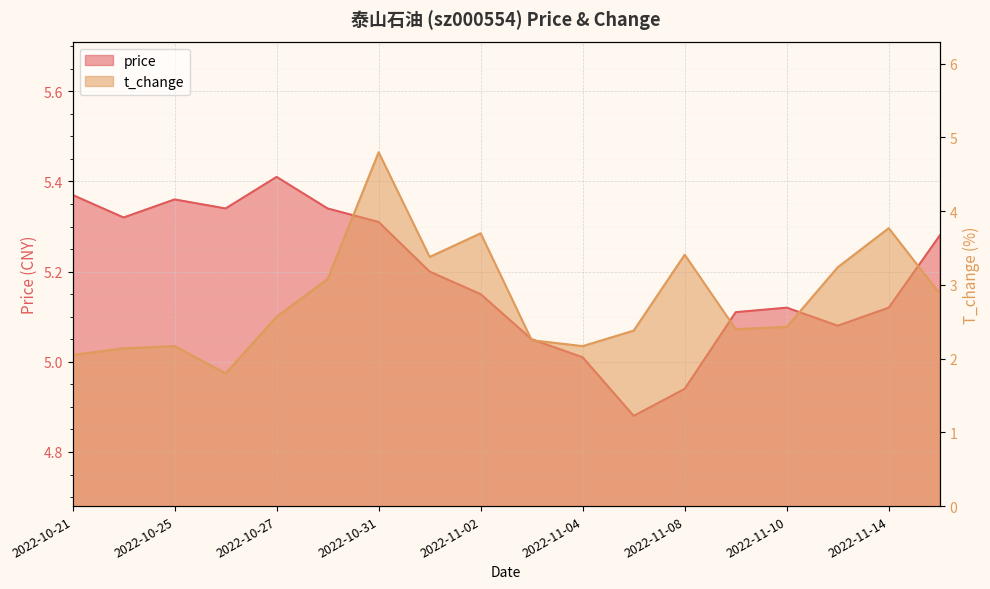

How many interior local peaks does the price series have?

3